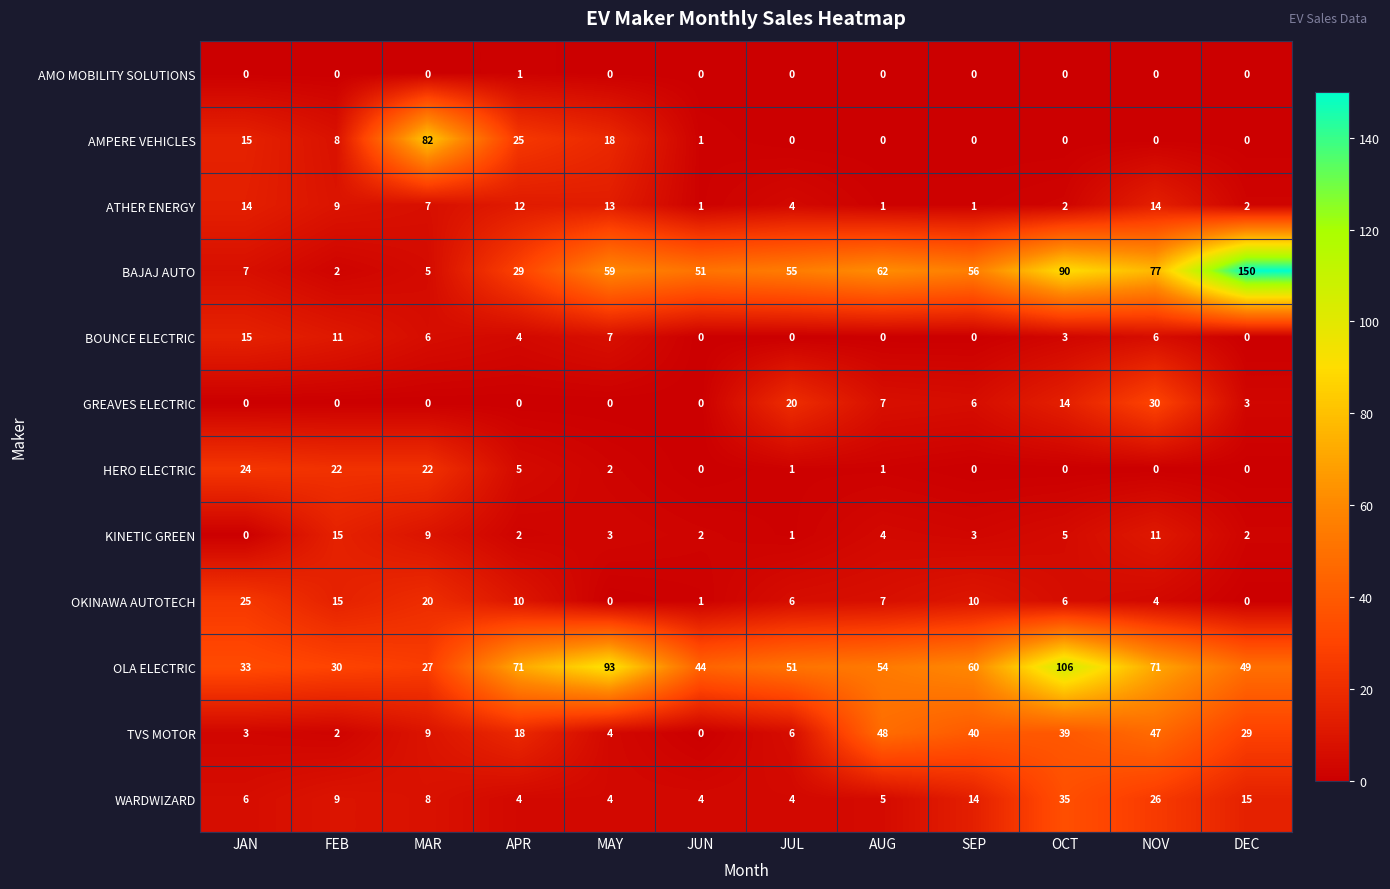

How many positive values does the OKINAWA AUTOTECH series have?

10